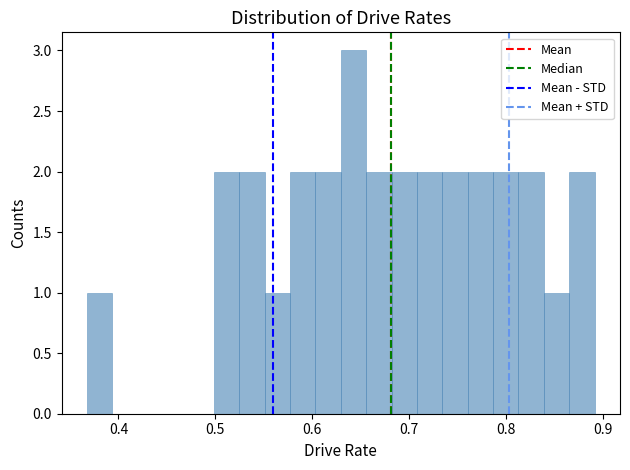

Read against the x-axis, roughly where is the centre of the tallest bar?

0.64